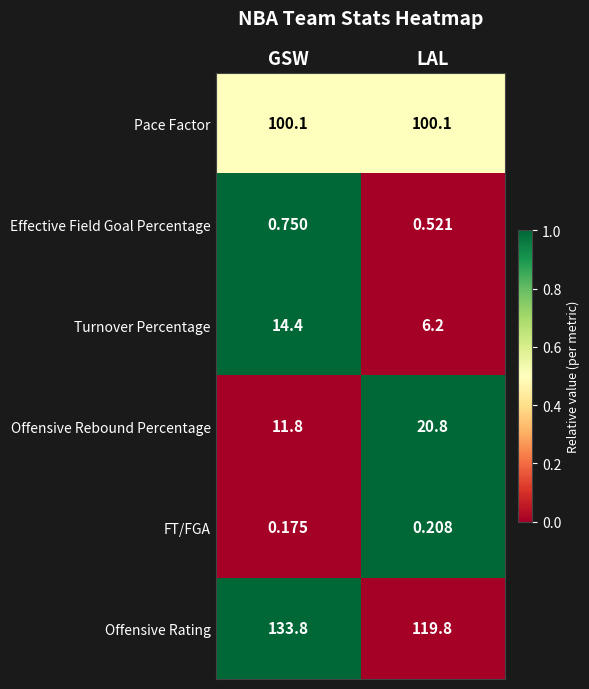

At which category is the sum across all series the highest?

GSW